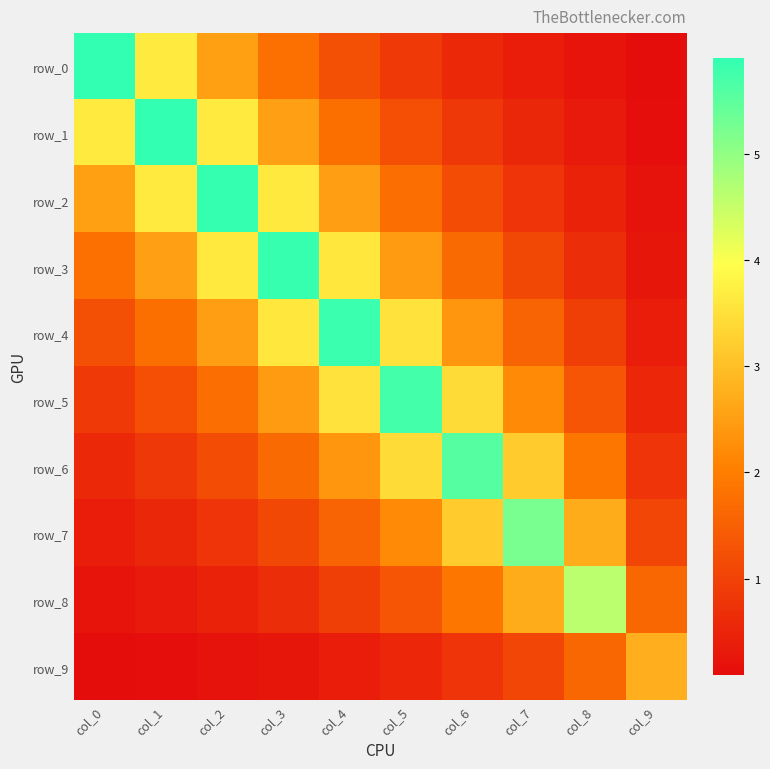

The row_4 series shows 5.8 at col_4. True or false?

True